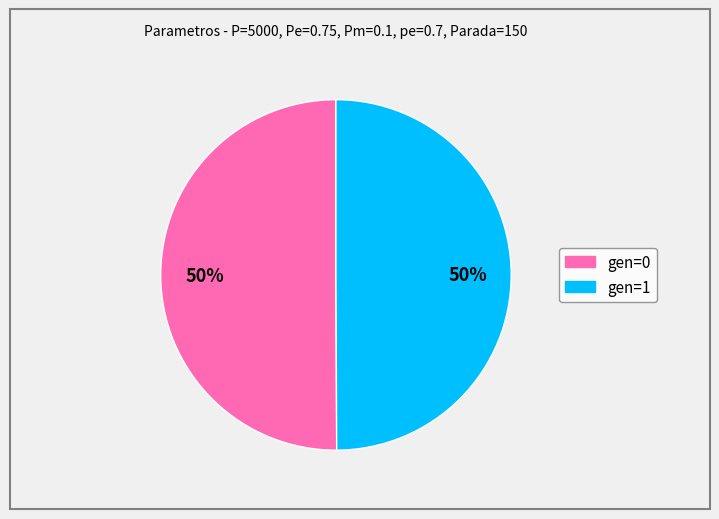

To the nearest percent, what is the average slice percentage?

50%